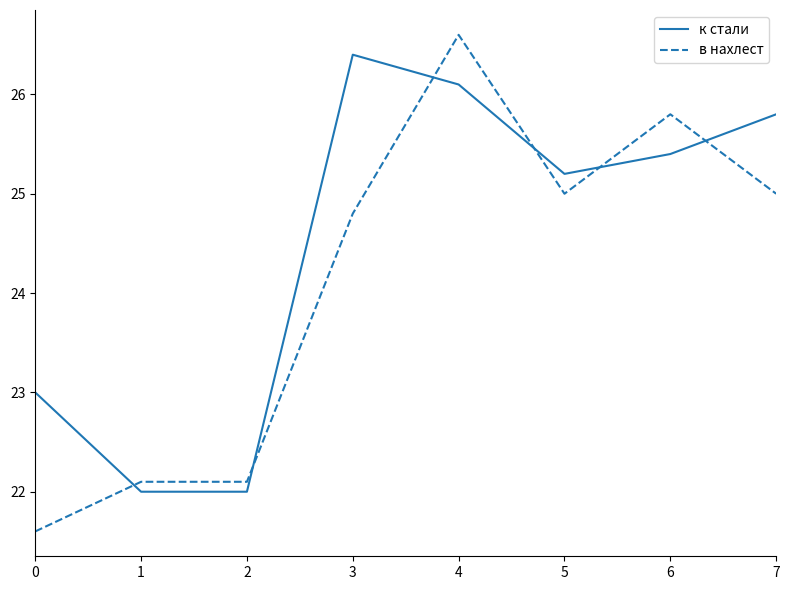

What is the sum of all в нахлест values?

193.0